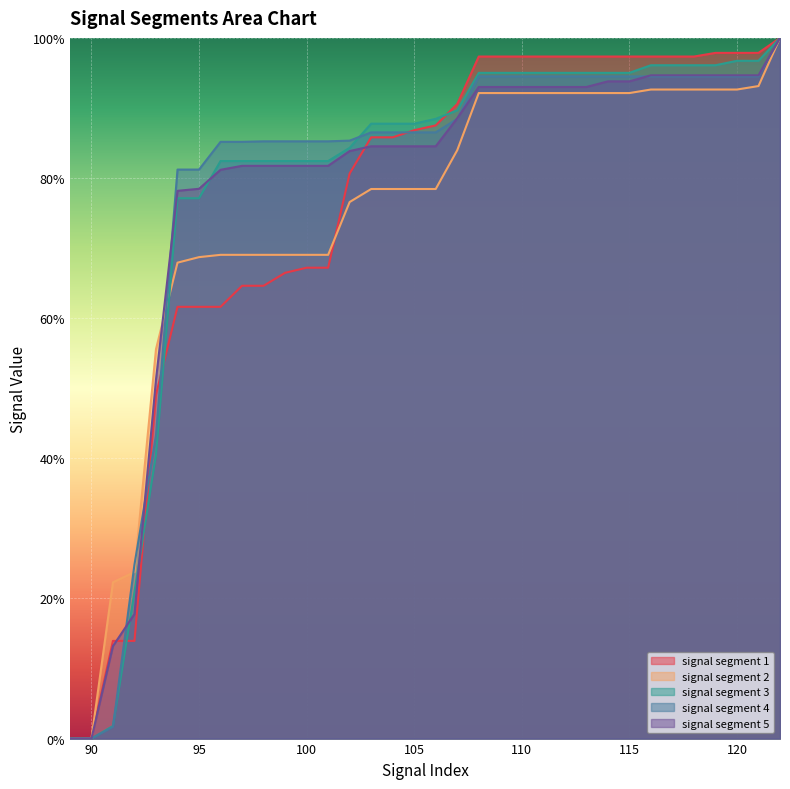

At which label is signal segment 1 closest to 0?

89